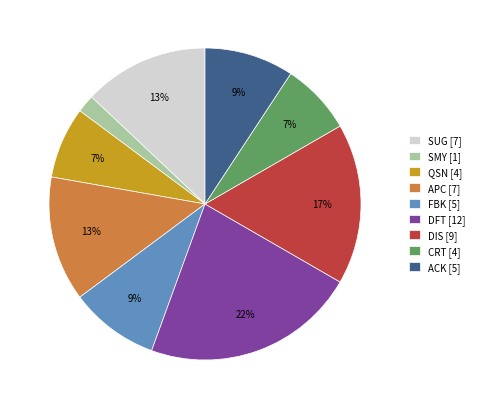

Which slice is the smallest?

SMY